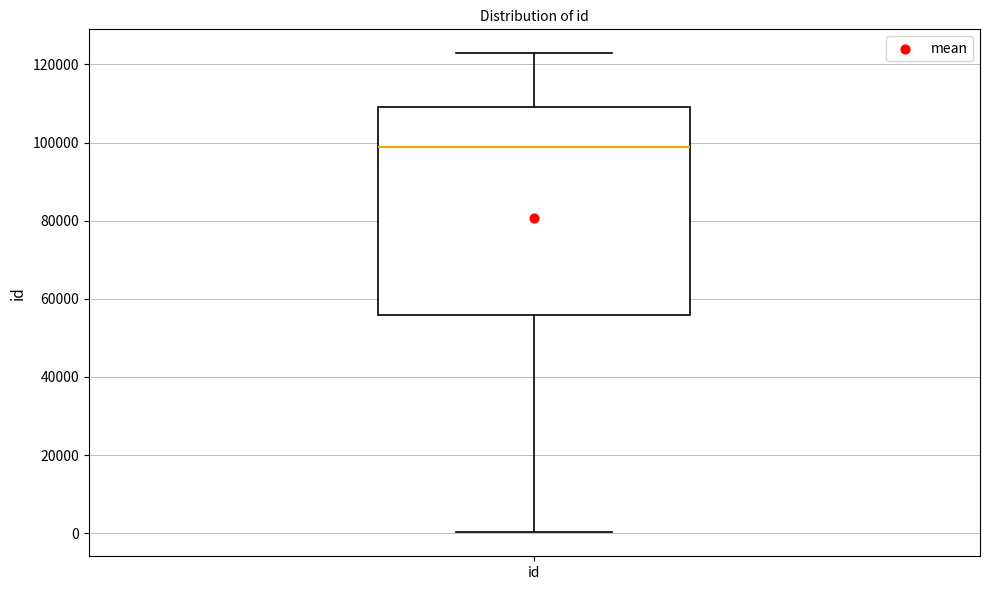

Transcribe this box plot: give where the median line is, the range the box spans, and where the two whiskers end, as read against the y-axis. The values are not printed on the chart, so give them approximately, as read against the axis.

median 98000, box 56000 to 110000, whiskers 0 to 122000